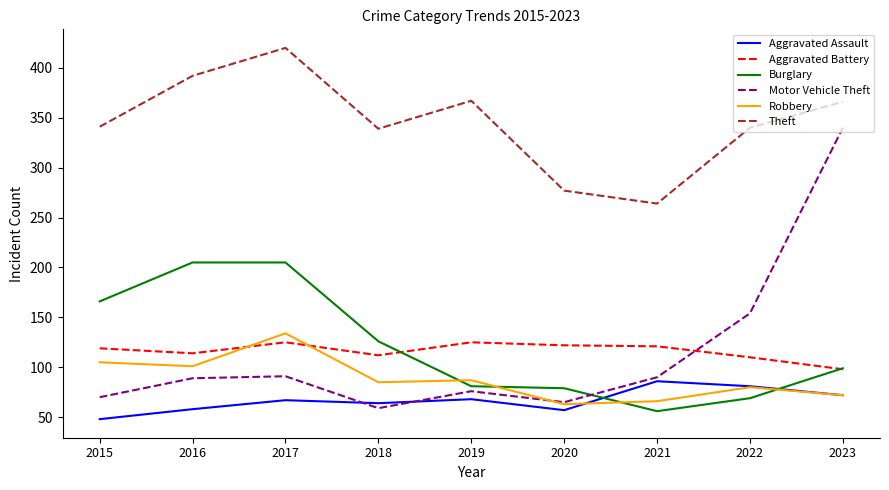

Between 2015 and 2016, which series saw the biggest shift?

Theft